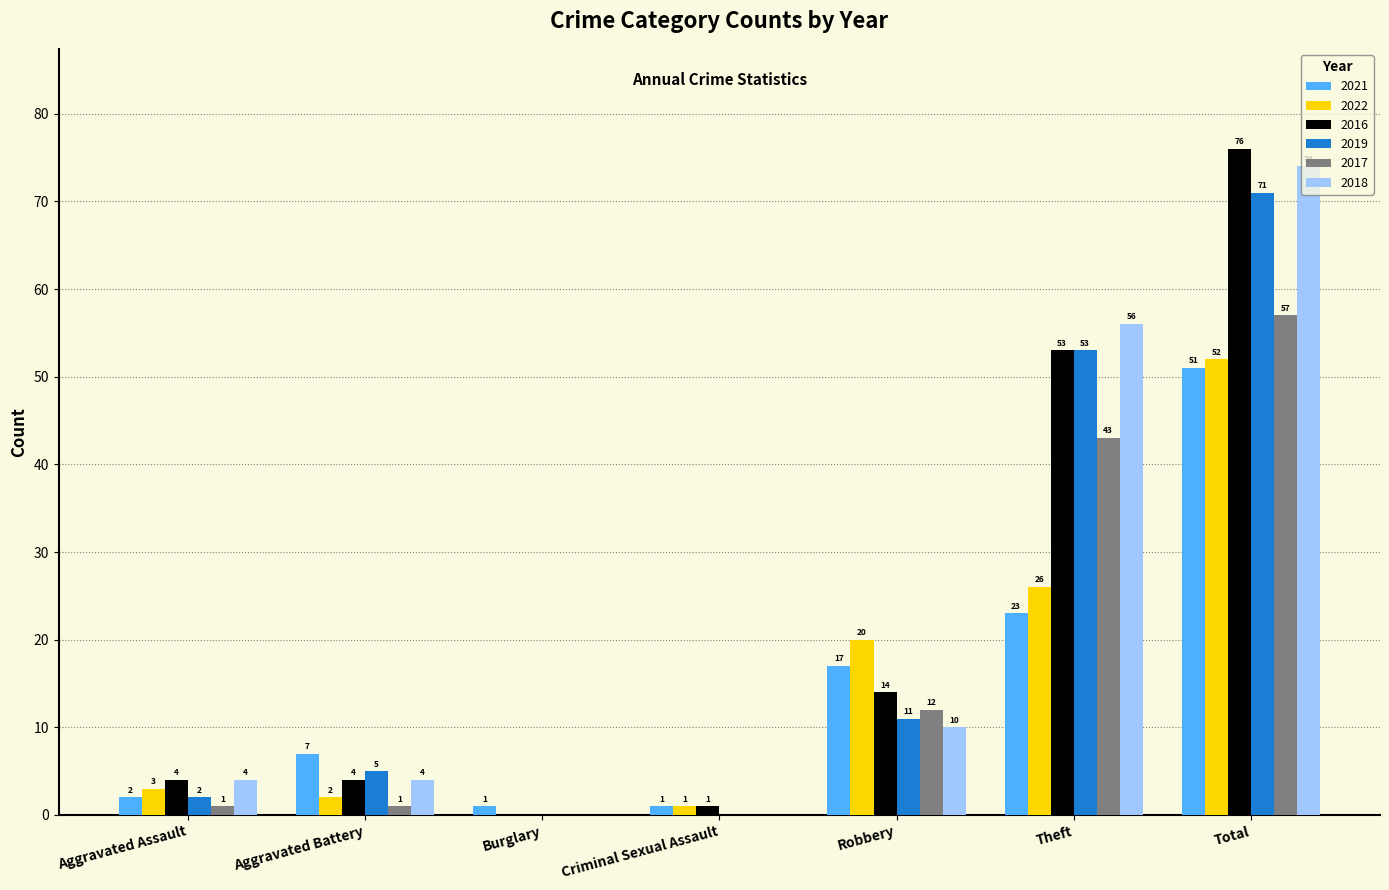

How many positive values does the 2016 series have?

6